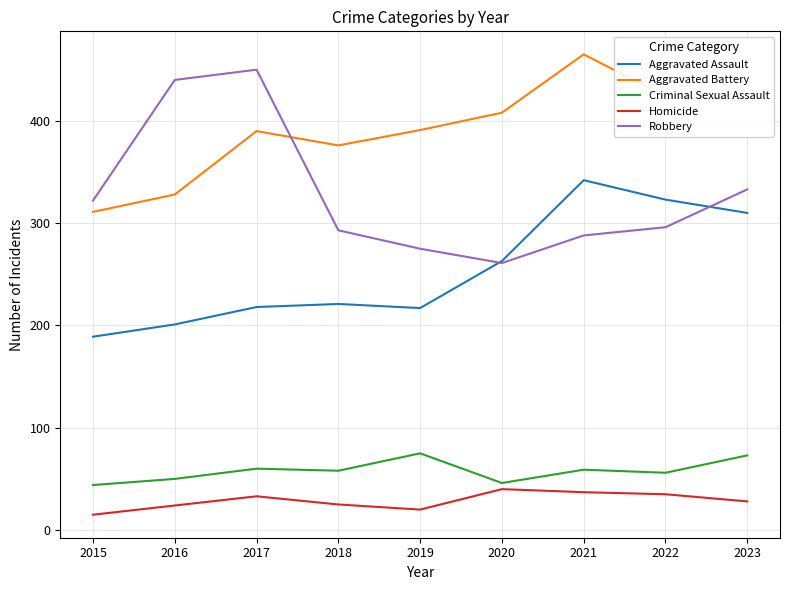

Where is the first local minimum for Robbery?

2020